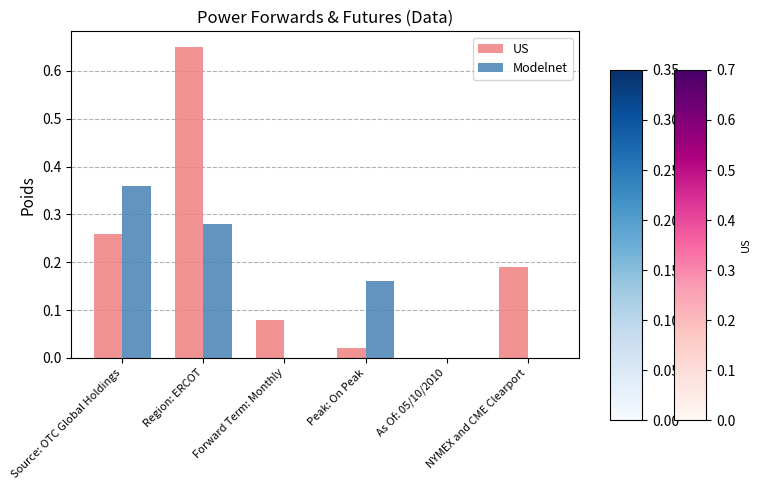

Which series has the largest total across all categories?

US